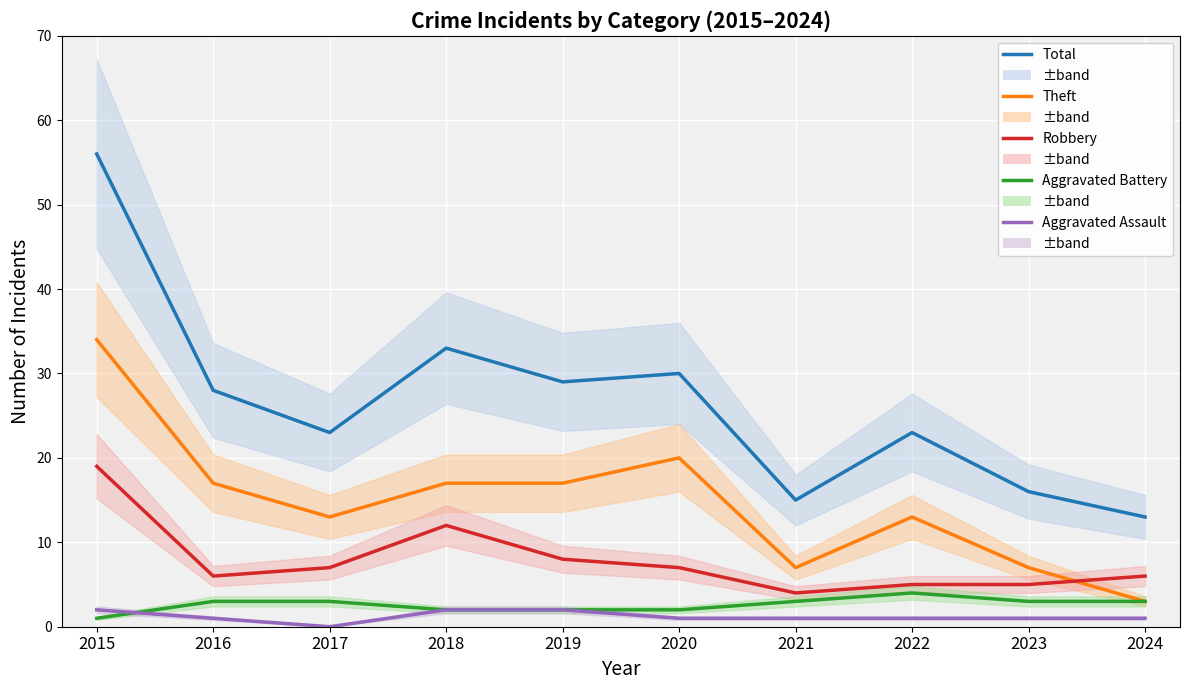

Rank the series at 2016 from highest to lowest value.

Total, Theft, Robbery, Aggravated Battery, Aggravated Assault